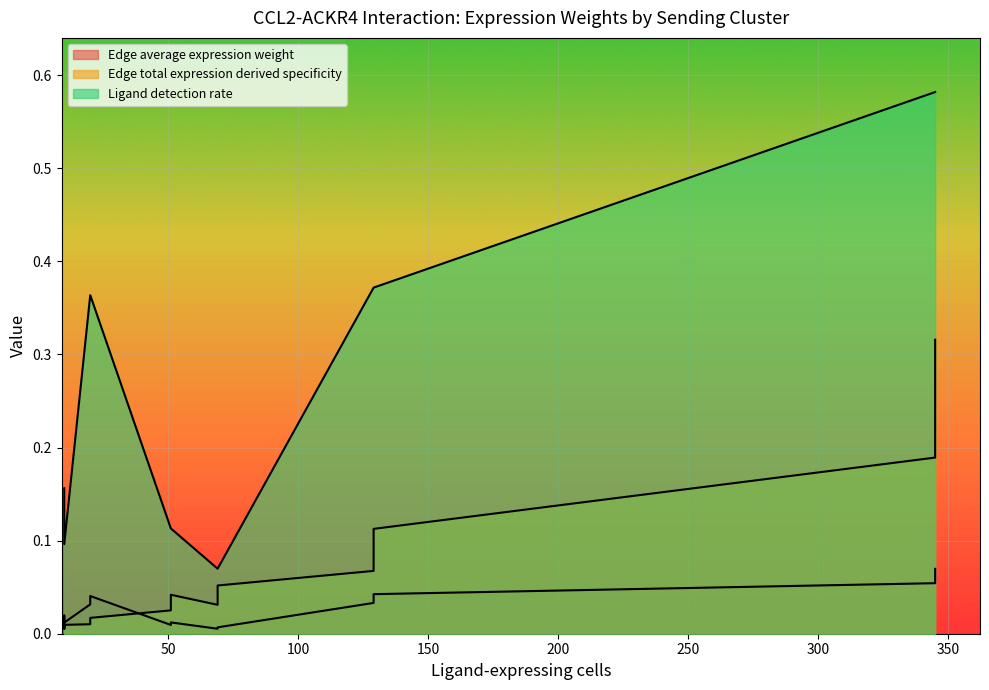

How many times do Edge average expression weight and Edge total expression derived specificity cross each other?

5